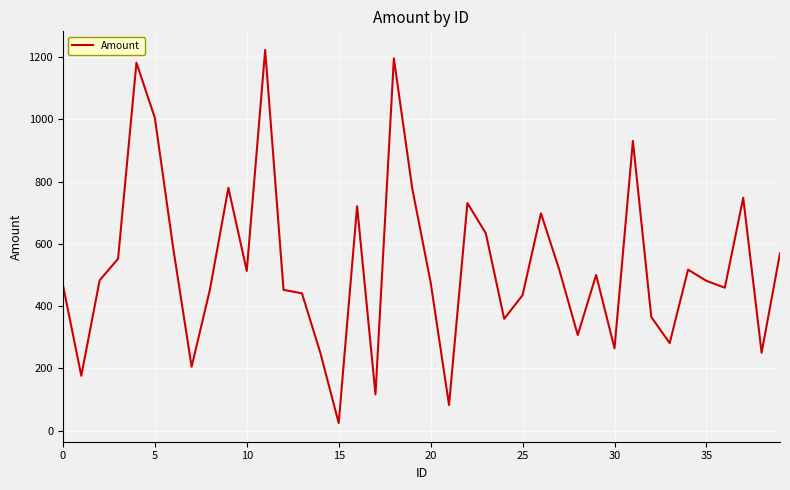

What is the difference between the maximum and minimum values?

1199